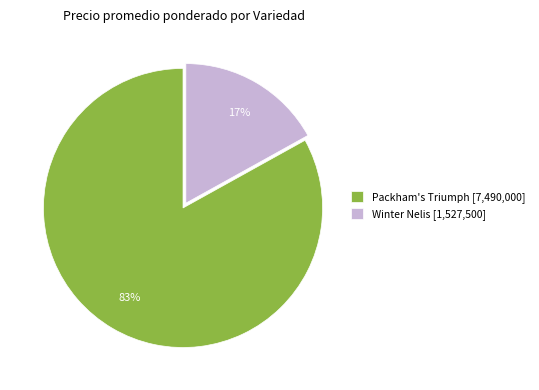

Count the number of slices in the pie.

2